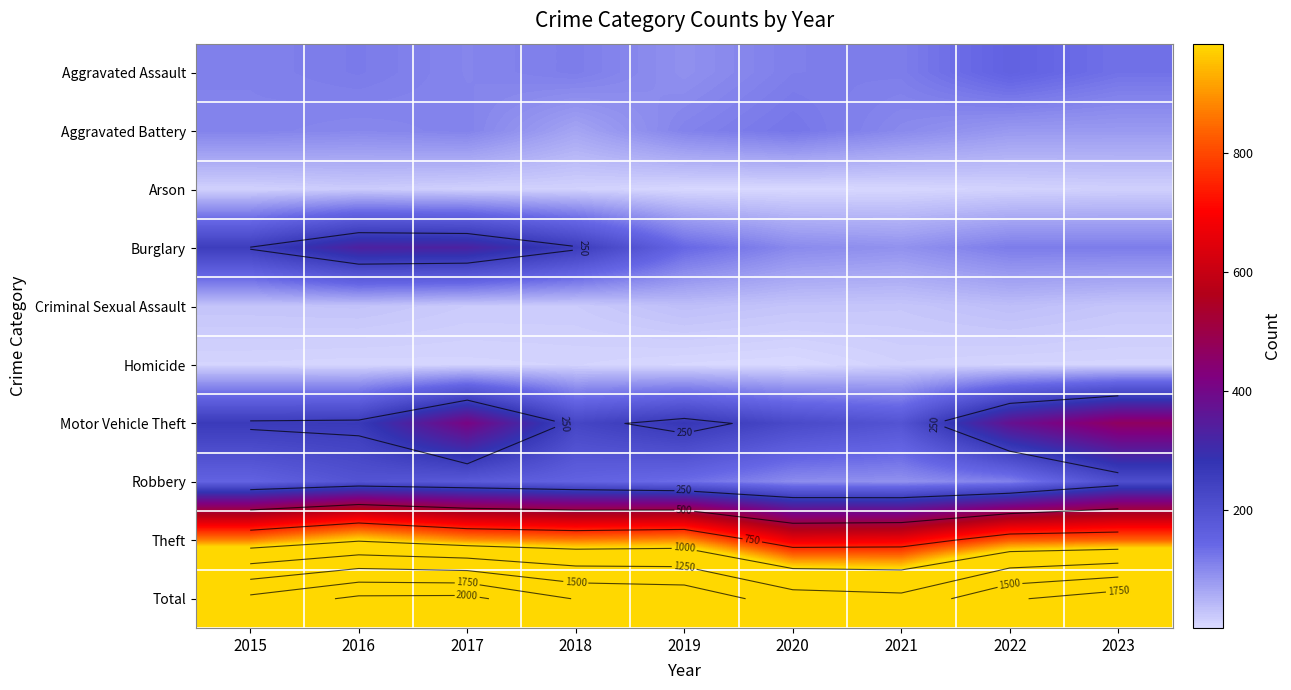

Between 2018 and 2019, which is larger?

2018